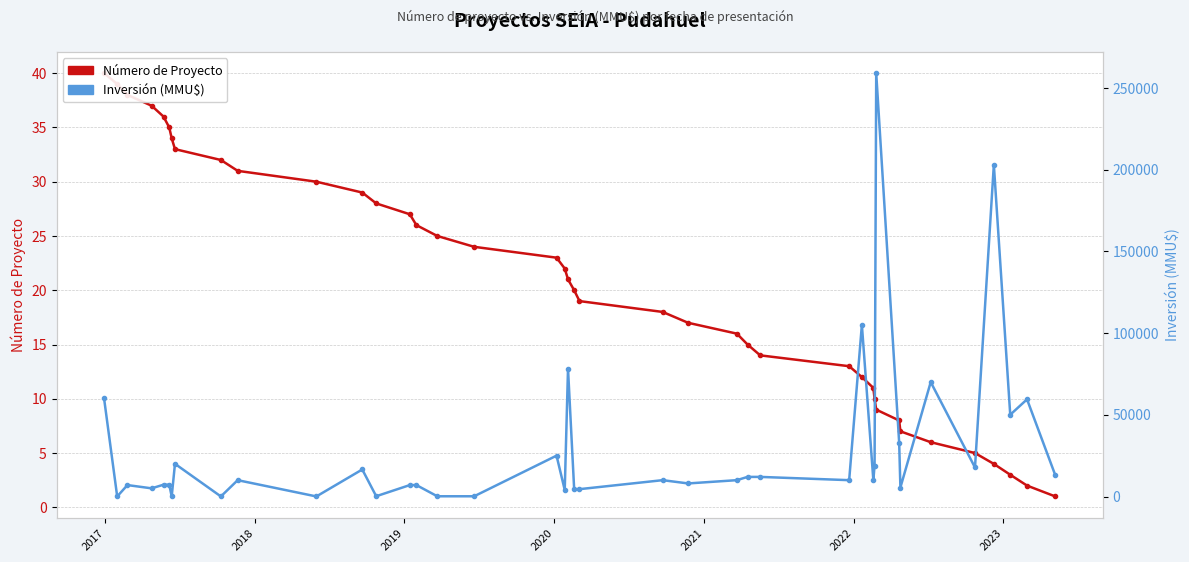

Reading right to left, what are all the values shown in this chart?

Número de Proyecto: 1	2	3	4	5	6	7	8	9	10	11	12	13	14	15	16	17	18	19	20	21	22	23	24	25	26	27	28	29	30	31	32	33	34	35	36	37	38	39	40
Inversión (MMU$): 13000	59458	50038	203000	17760	70000	5500	33000	259000	18950	10000	105000	10000	12000	12000	10000	8000	10000	4500	4500	78200	4000	25000	147	147	7000	7000	175	16540	40	10000	42	20000	37	7233	7233	5000	7000	37	60000